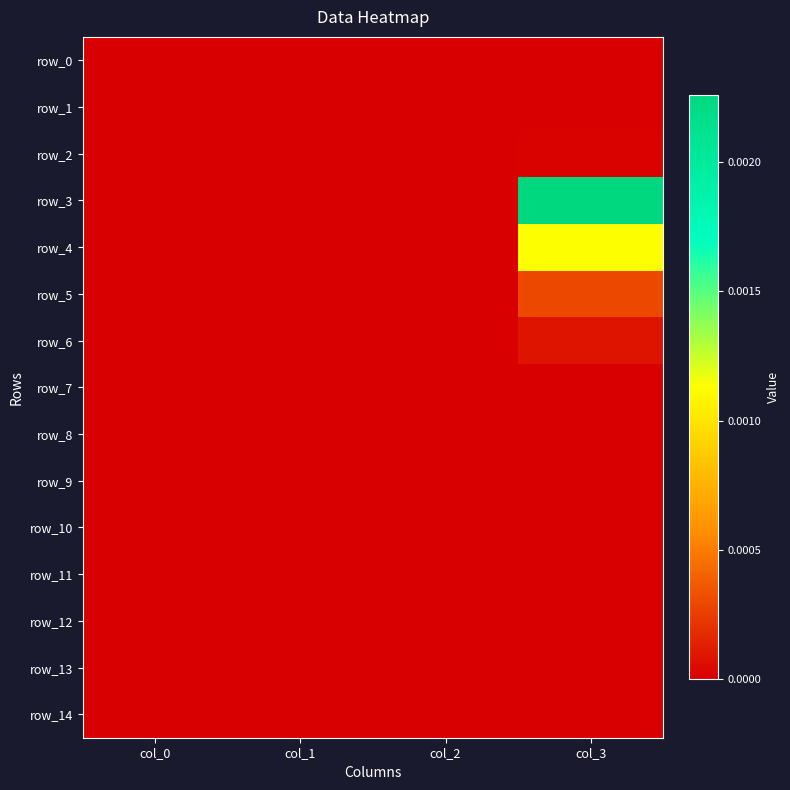

Which category has the lowest value in the row_8 series?

col_0